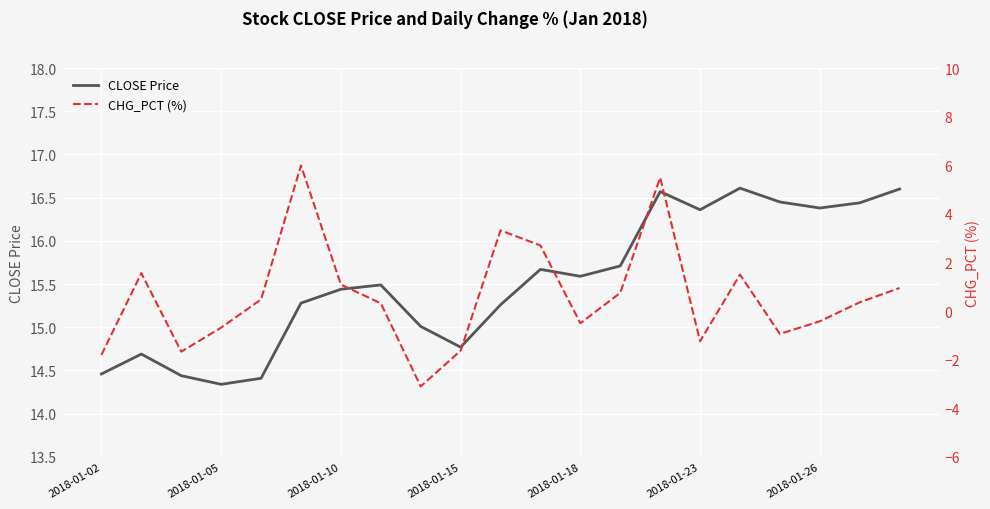

What is the difference between the maximum and minimum values in the CLOSE Price series?

2.3